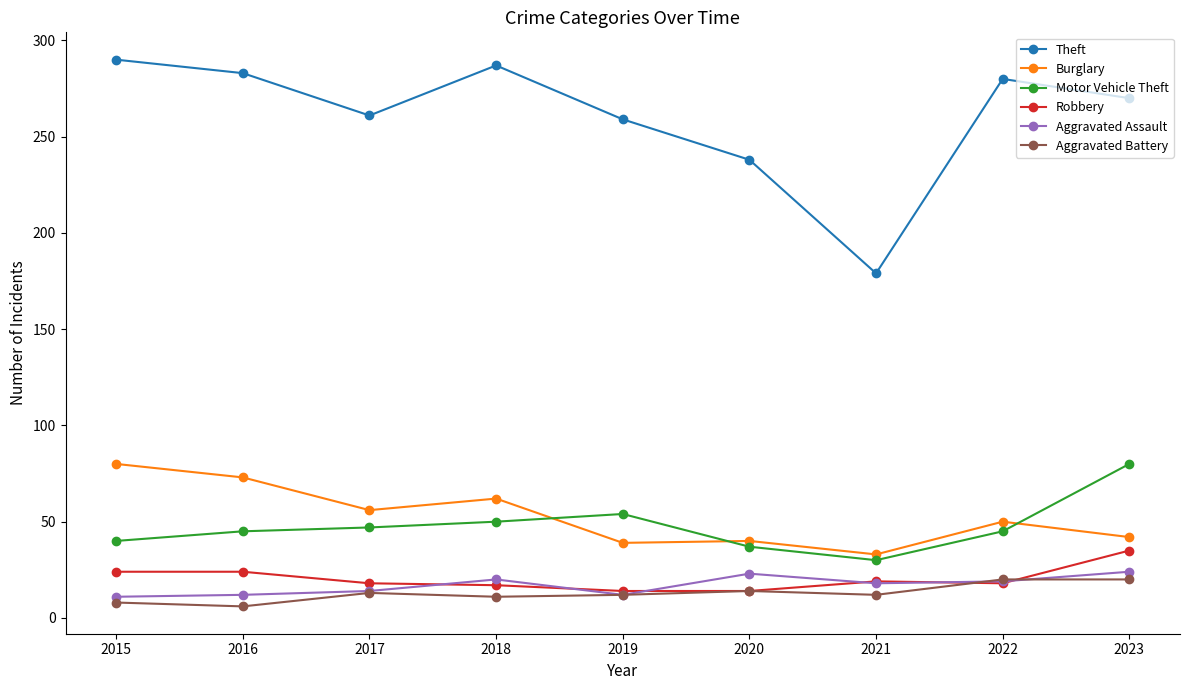

What value does the Robbery series have at 2015?

24